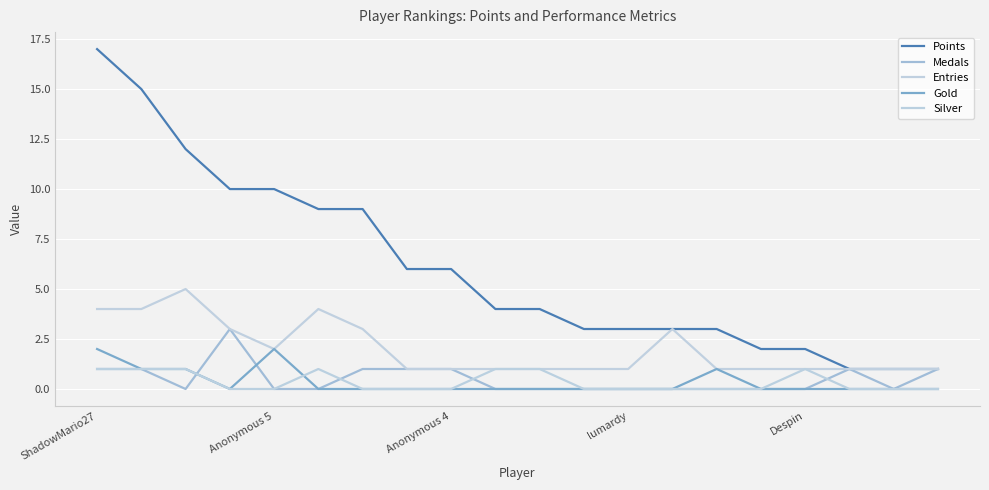

True or false: Points and Medals intersect in this chart.

False